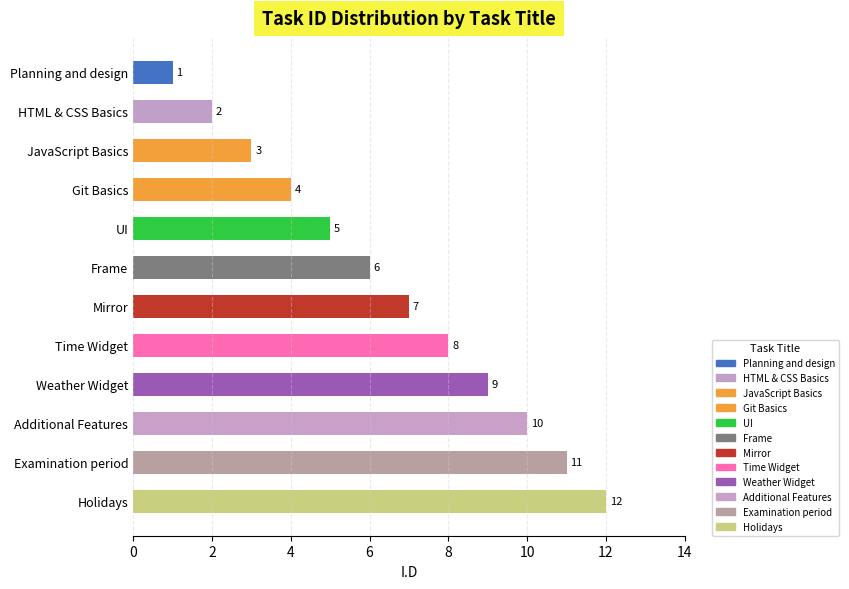

What is the difference between the maximum and minimum values?

11